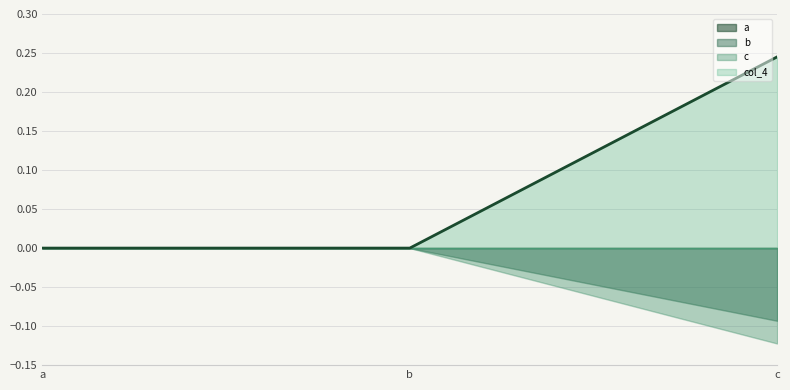

What is the difference between the maximum and minimum values in the c series?

0.1